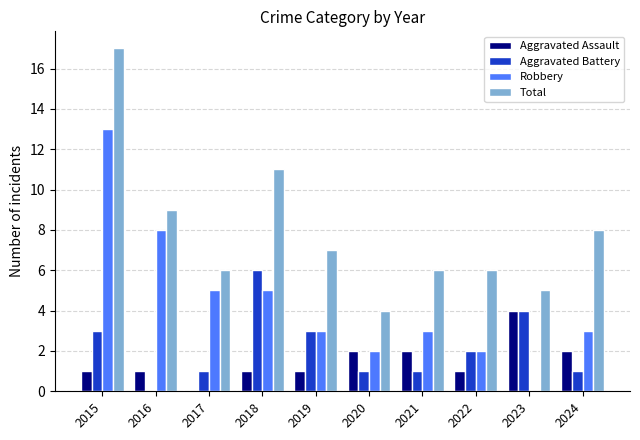

Is it true that Robbery equals 5 at 2018?

True